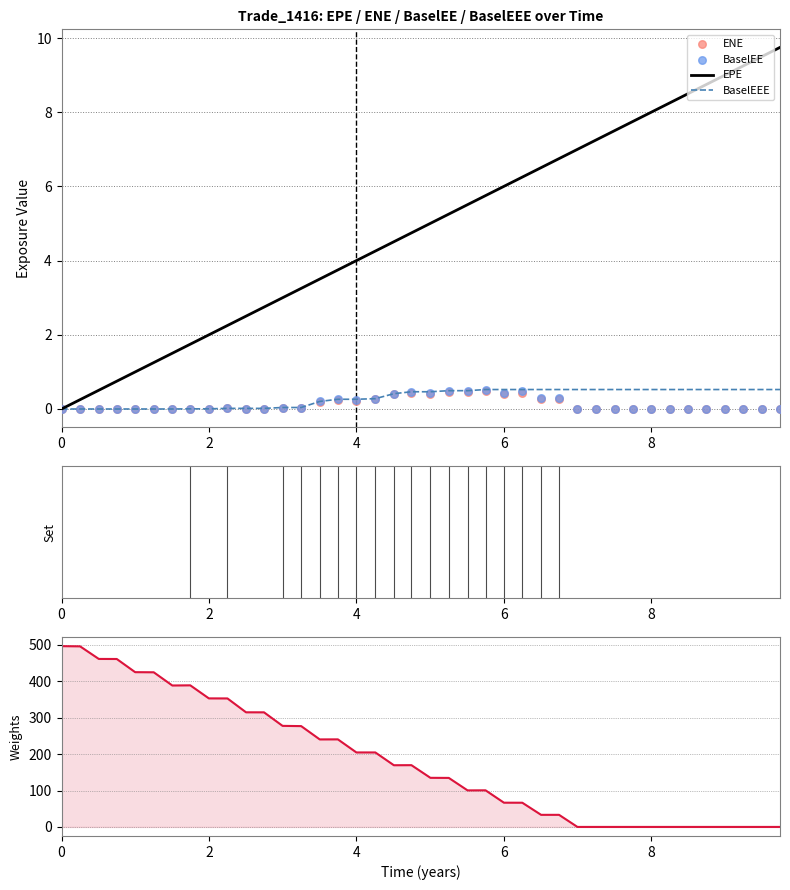

Which series reaches the minimum Y coordinate?

EPE